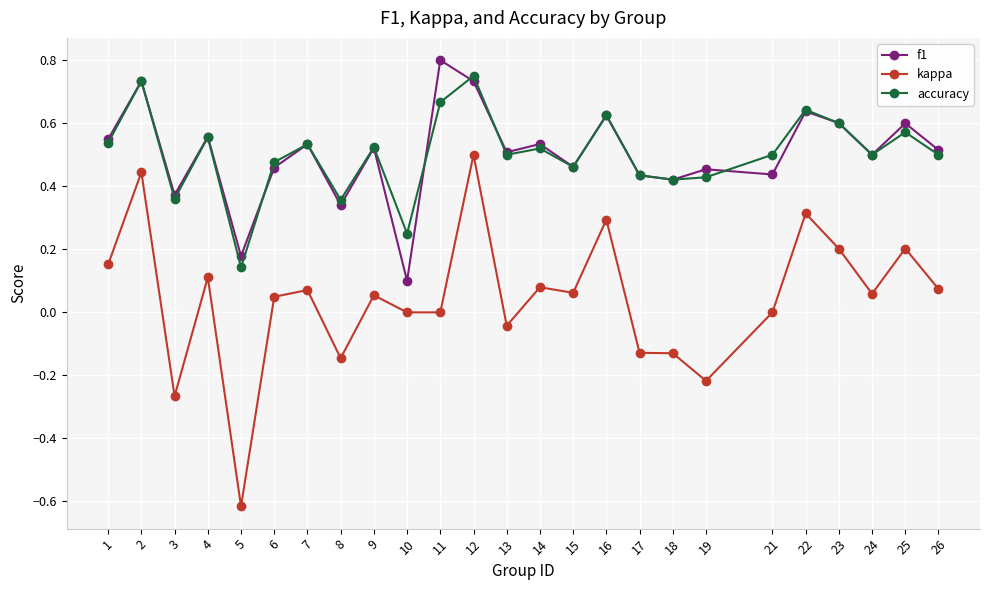

True or false: f1 and kappa cross at least once.

False